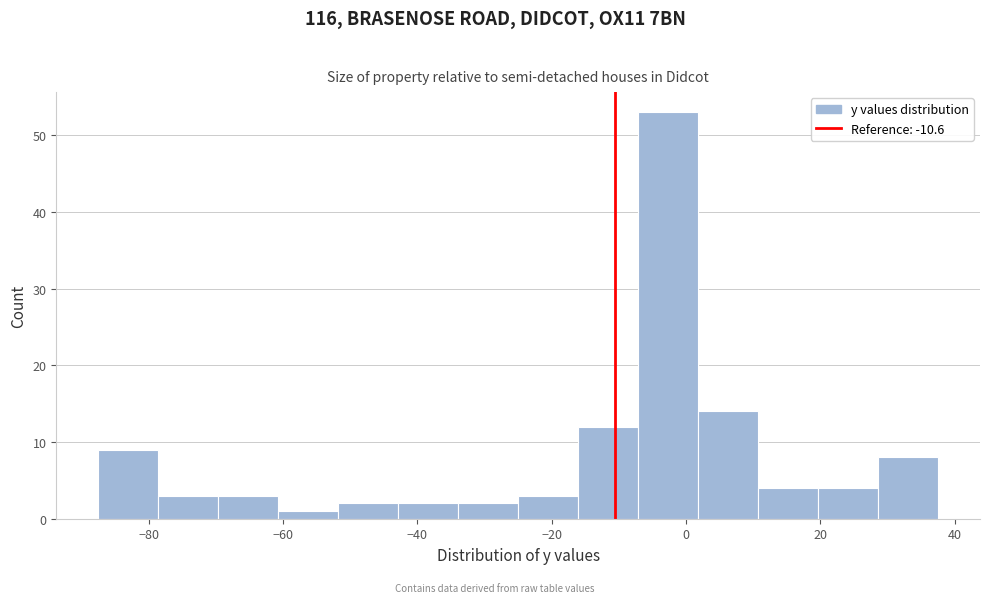

Which range on the x-axis has the tallest bar?

-8 to 2